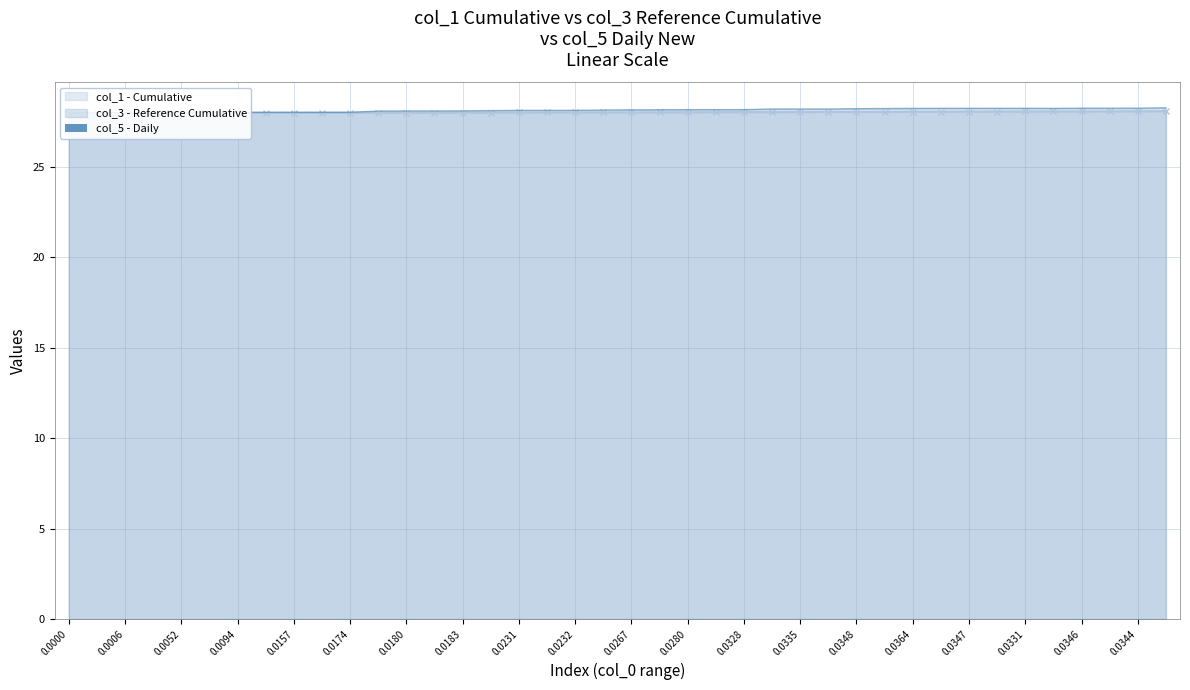

What is the lowest value of the col_3 series?

28.0